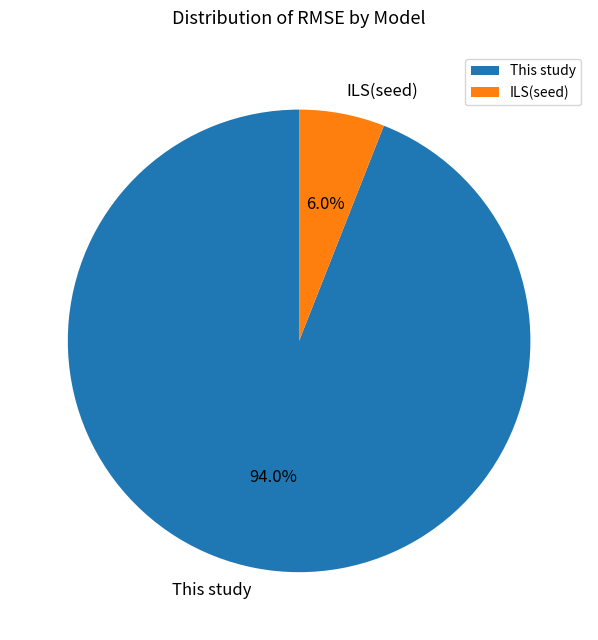

What is the majority slice?

This study